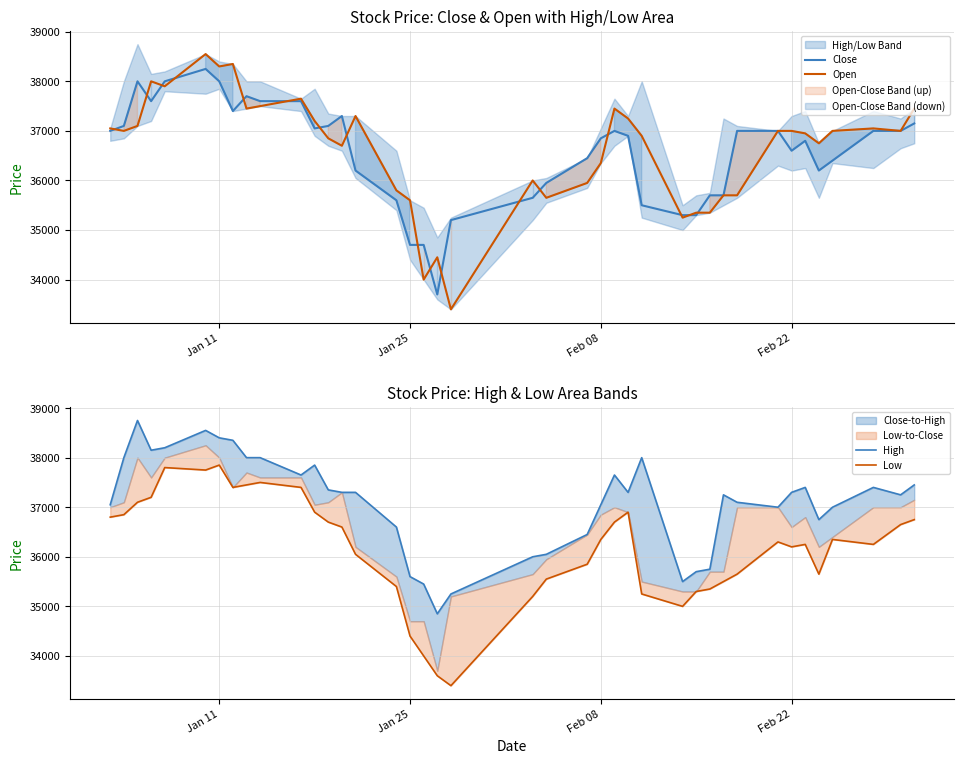

What is the minimum value for Open?

33400